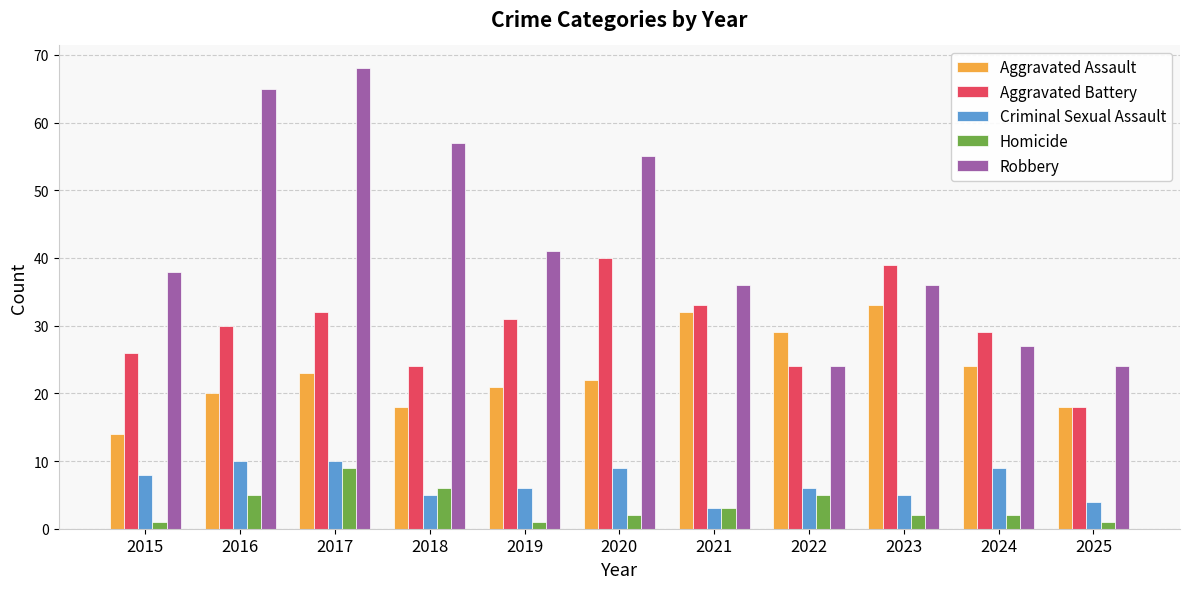

How many groups of bars are there?

11